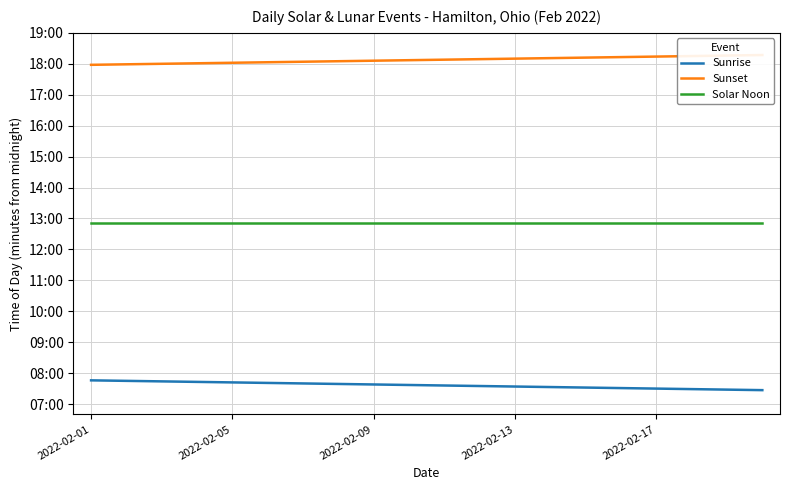

Which category has the highest value in the Sunrise series?

2022-02-01